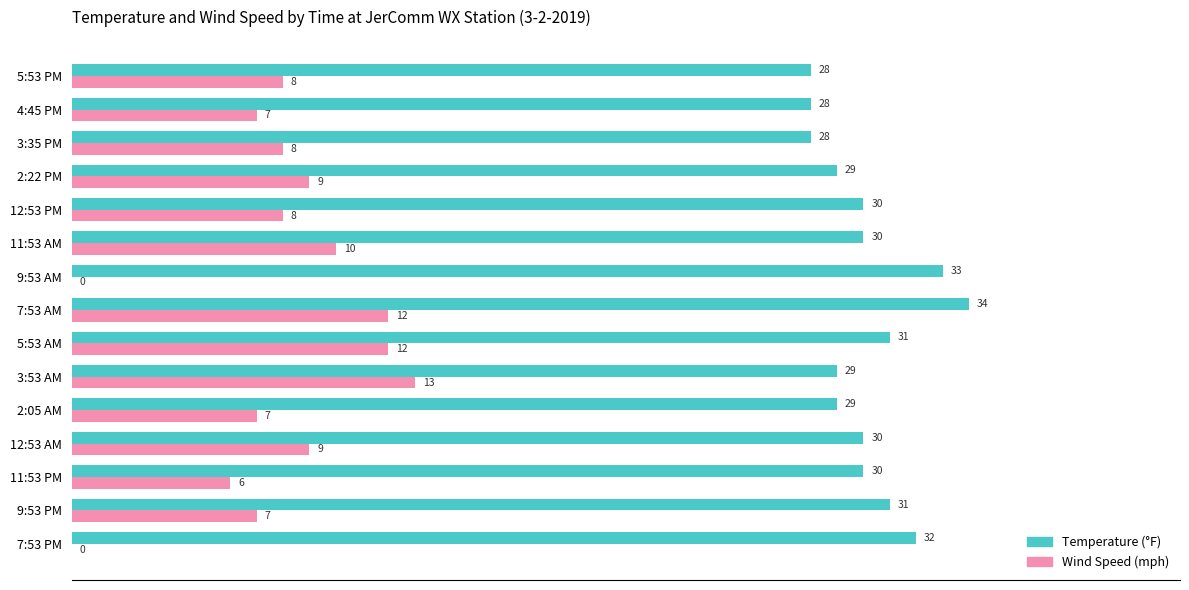

What is the total value across all series at 12:53 AM?

39